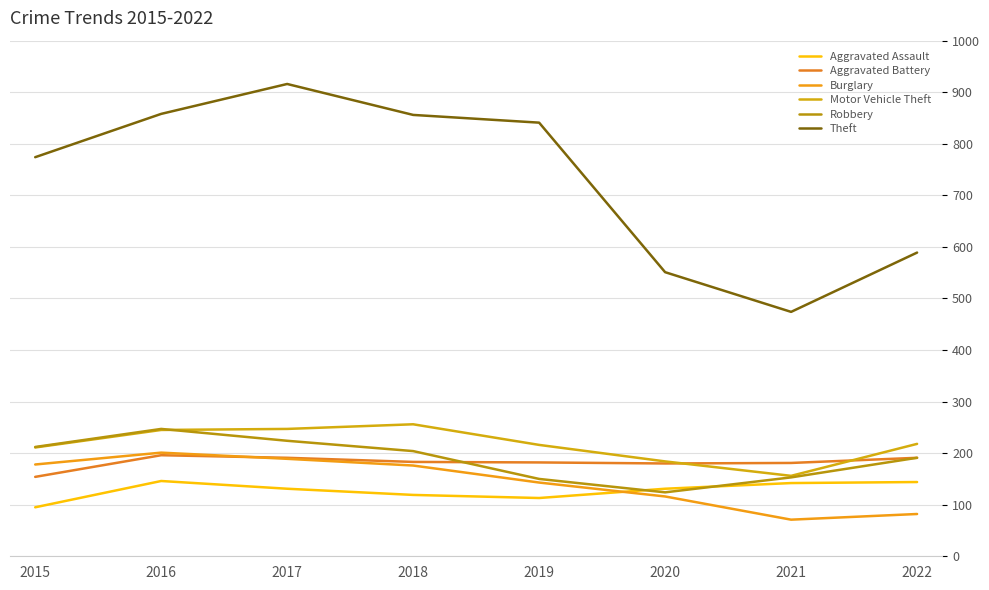

Is the value of Aggravated Assault at 2017 greater than the value of Motor Vehicle Theft at 2017?

No